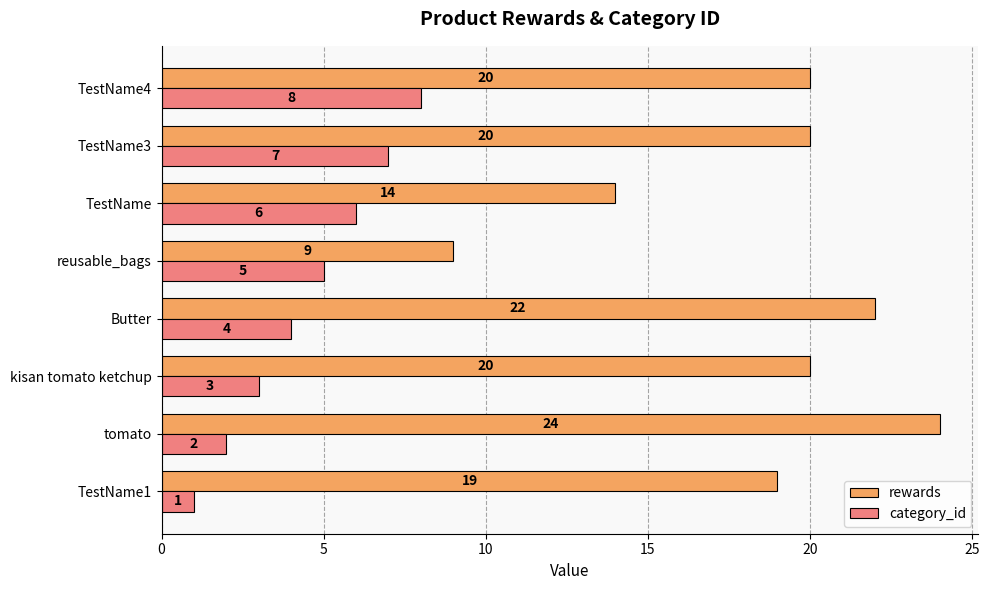

Rank the series at TestName from highest to lowest value.

rewards, category_id